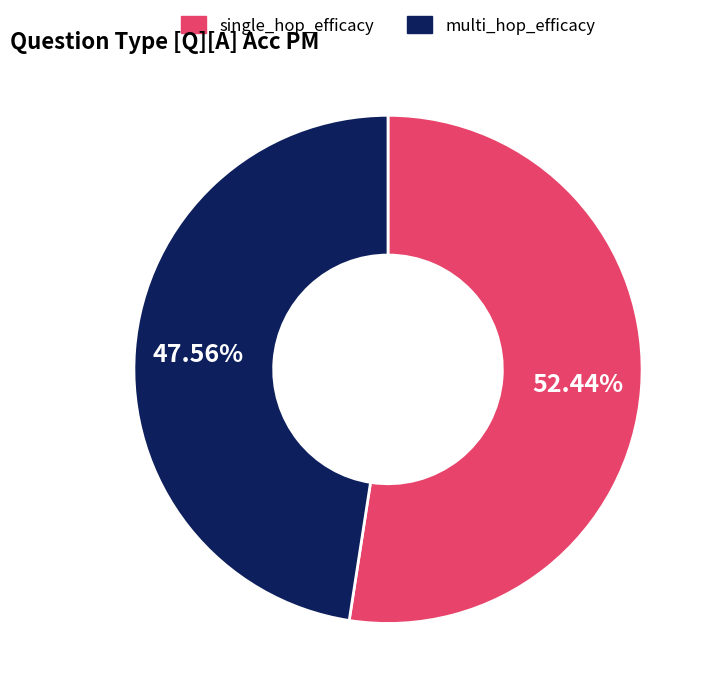

What is the largest slice in the pie chart?

single_hop_efficacy